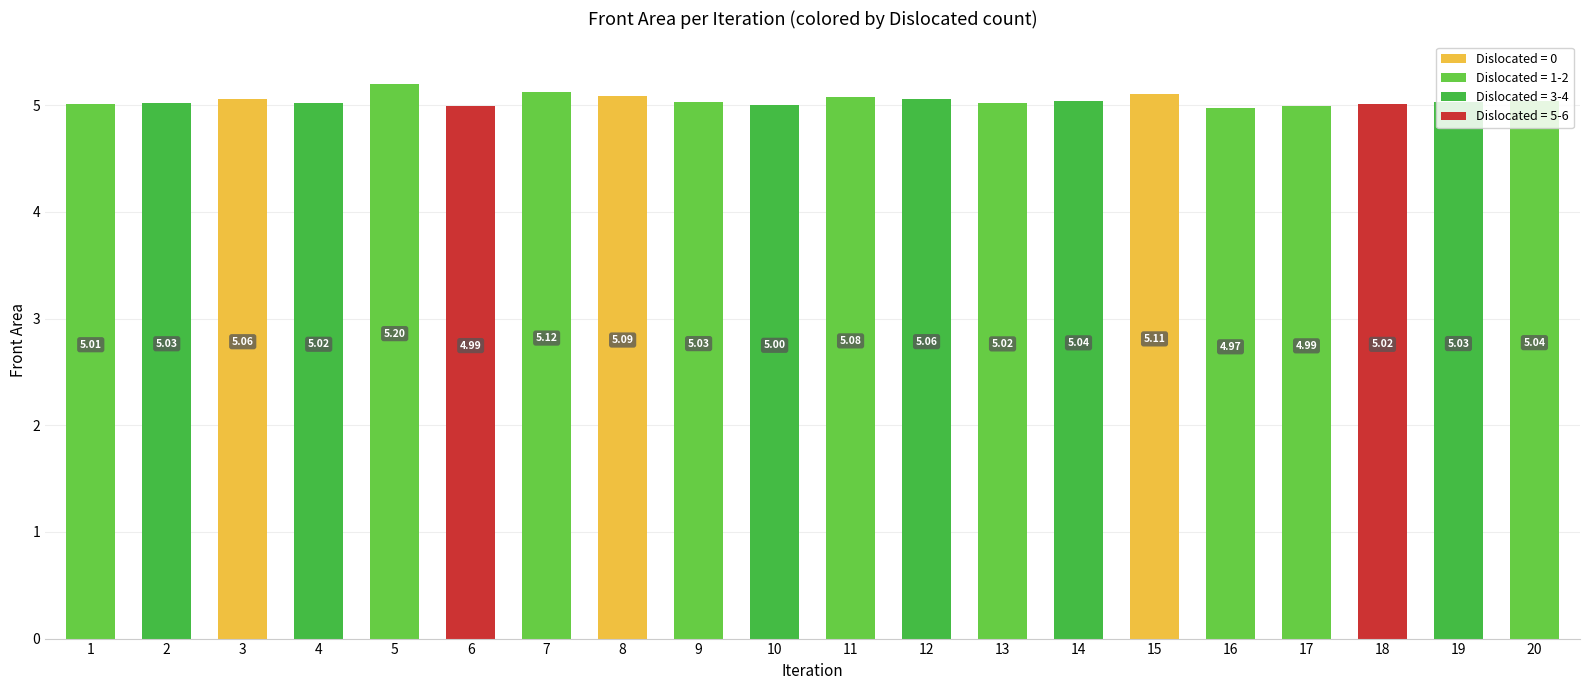

What value does the data have at 4?

5.0